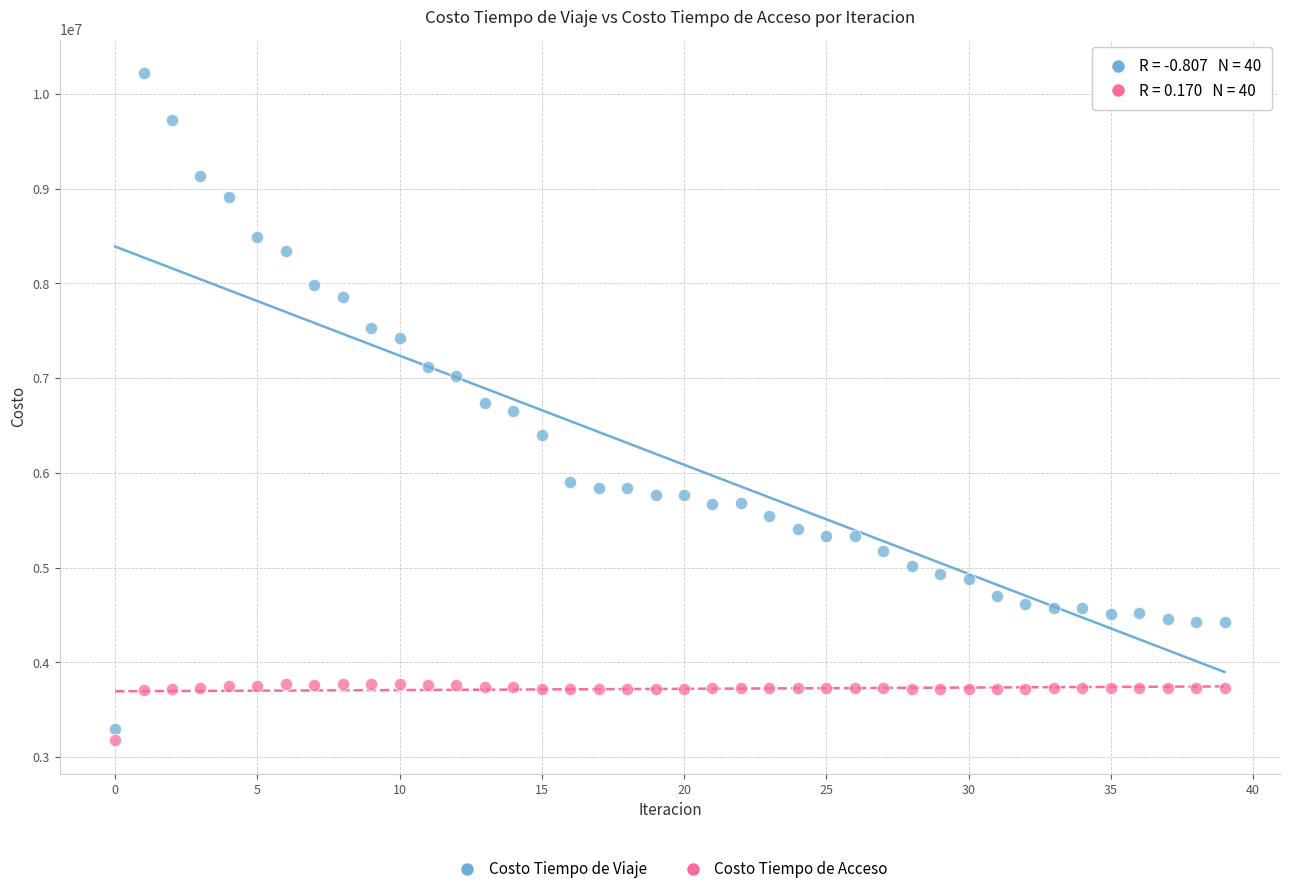

Across all data points, what is the range of Y values (max minus min)?

7044576.6